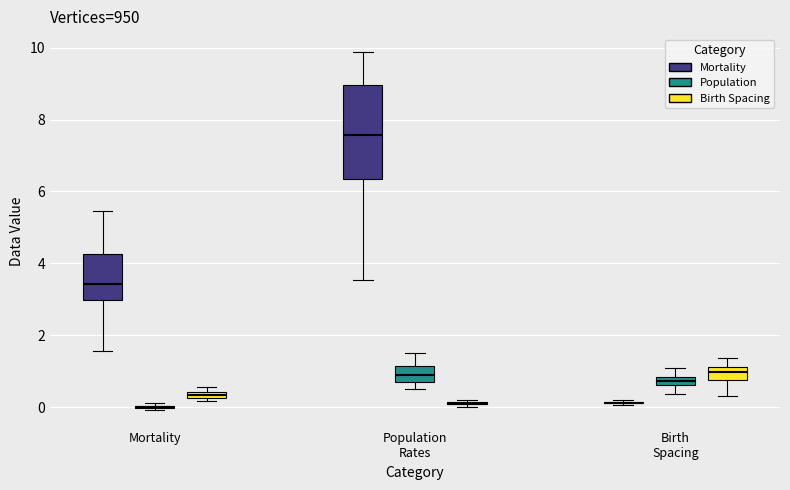

Comparing the boxes themselves (not the whiskers), which one is the tallest?

Population Rates (Mortality)